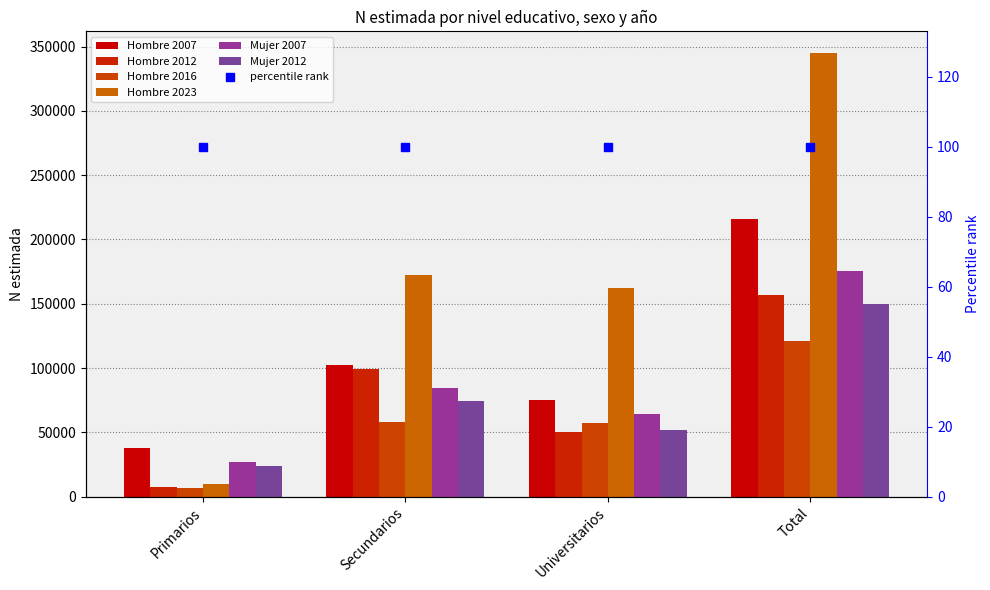

What is the greatest value displayed?

344578